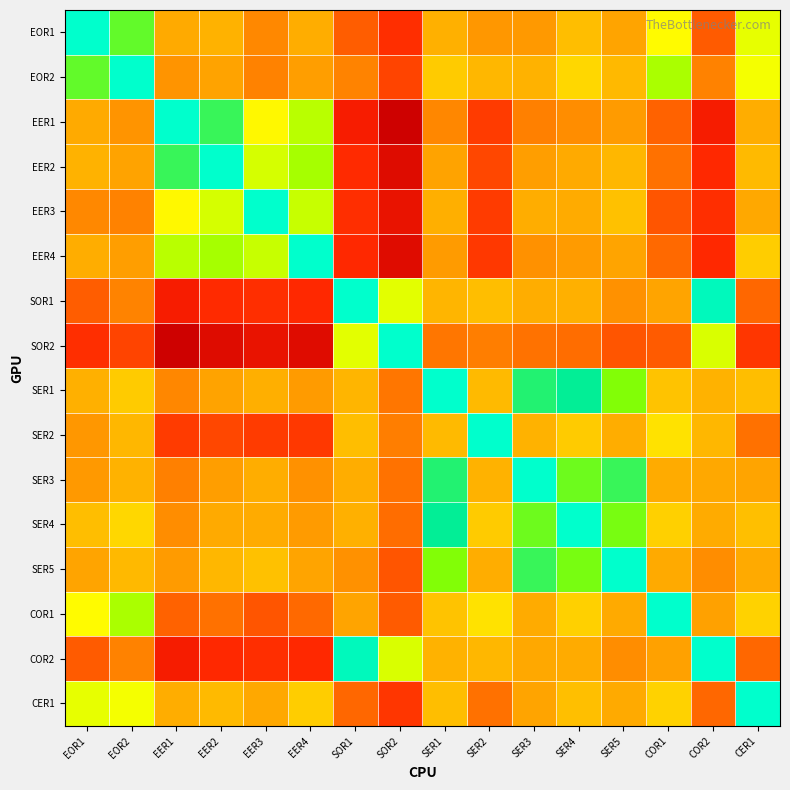

Between SER3 and COR1, which is larger?

SER3